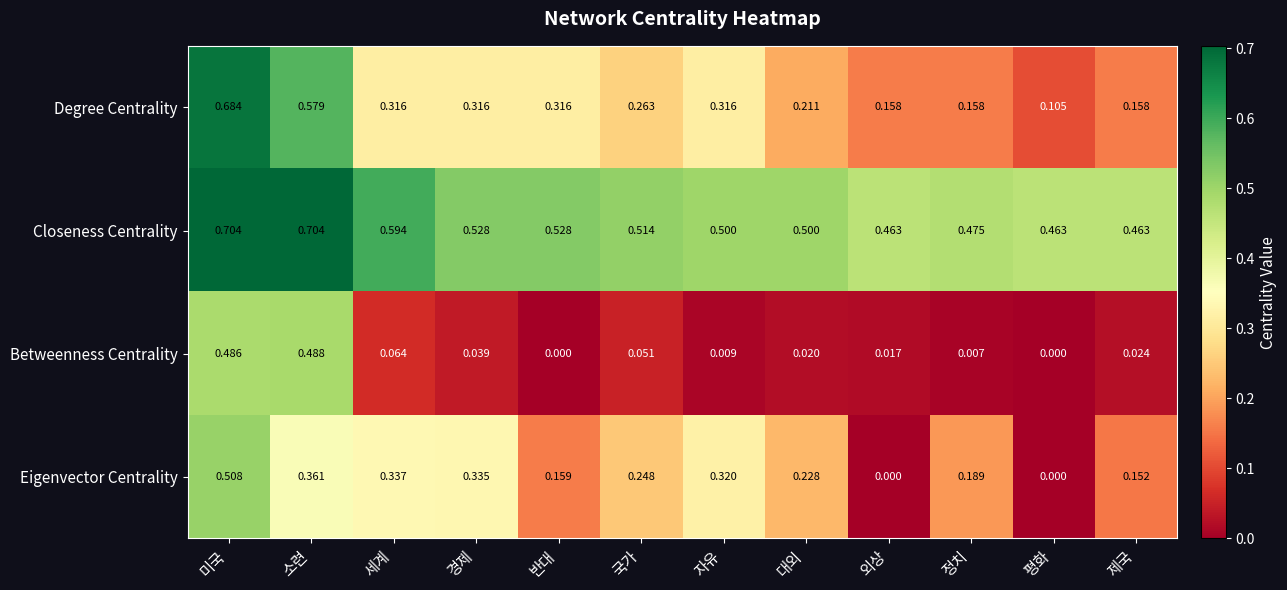

At 소련, list the series in order from smallest to largest.

Eigenvector Centrality, Betweenness Centrality, Degree Centrality, Closeness Centrality